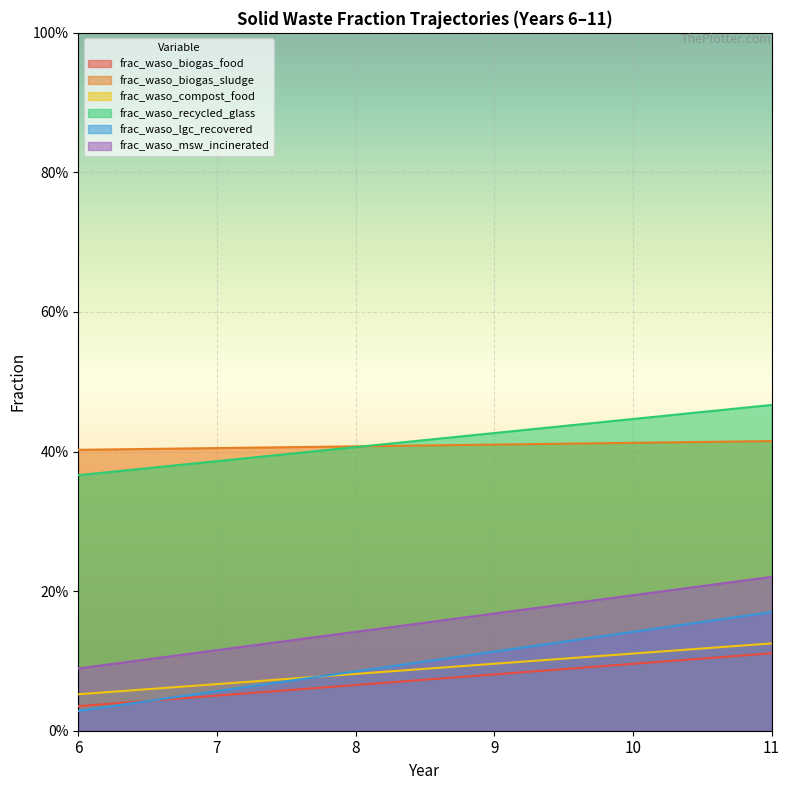

What is the average value of the frac_waso_msw_incinerated series?

0.2